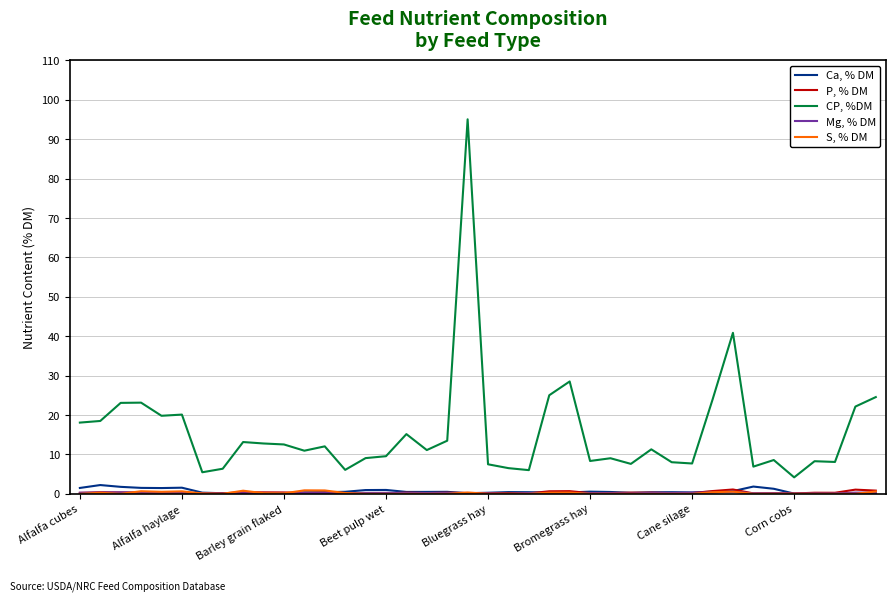

True or false: CP, %DM and Ca, % DM intersect in this chart.

False